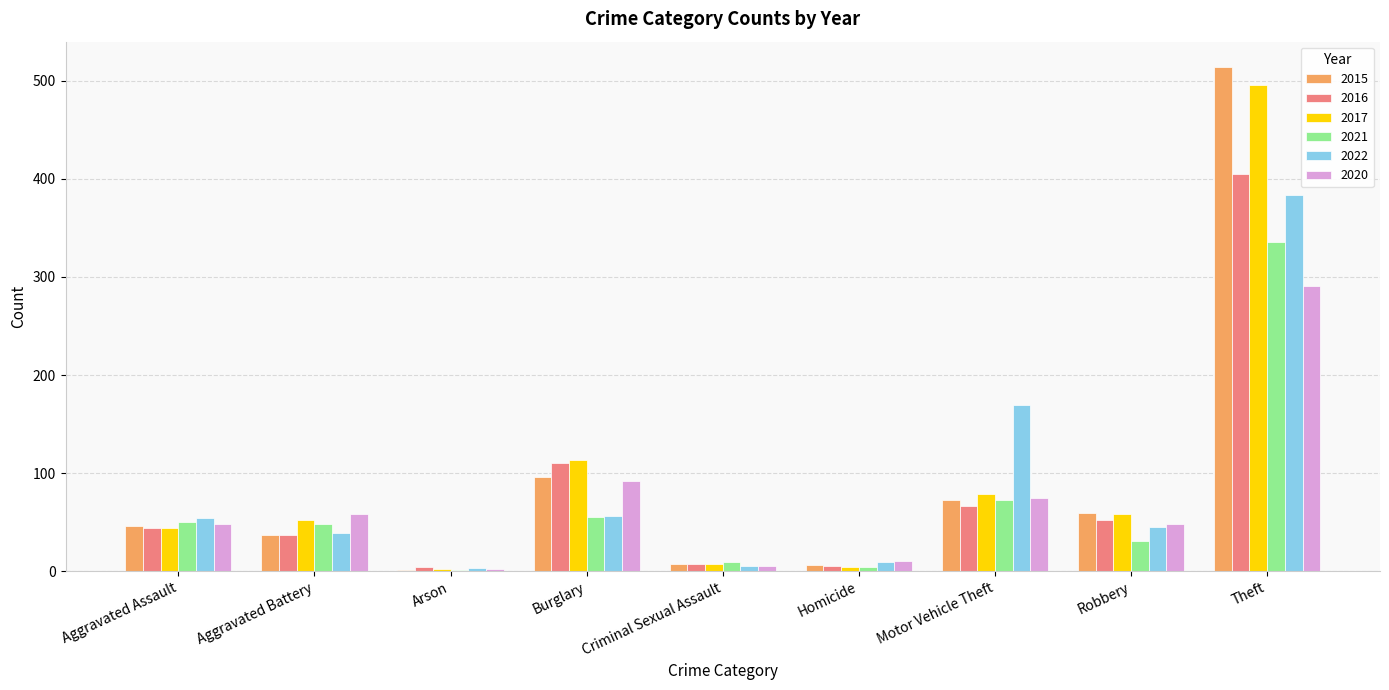

At which category is the sum across all series the highest?

Theft